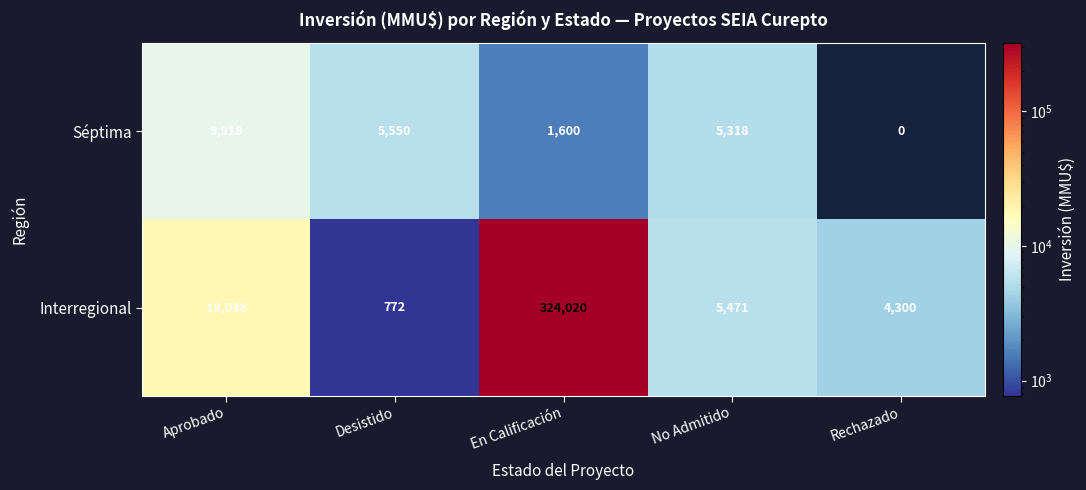

Which series has the largest total across all categories?

Interregional